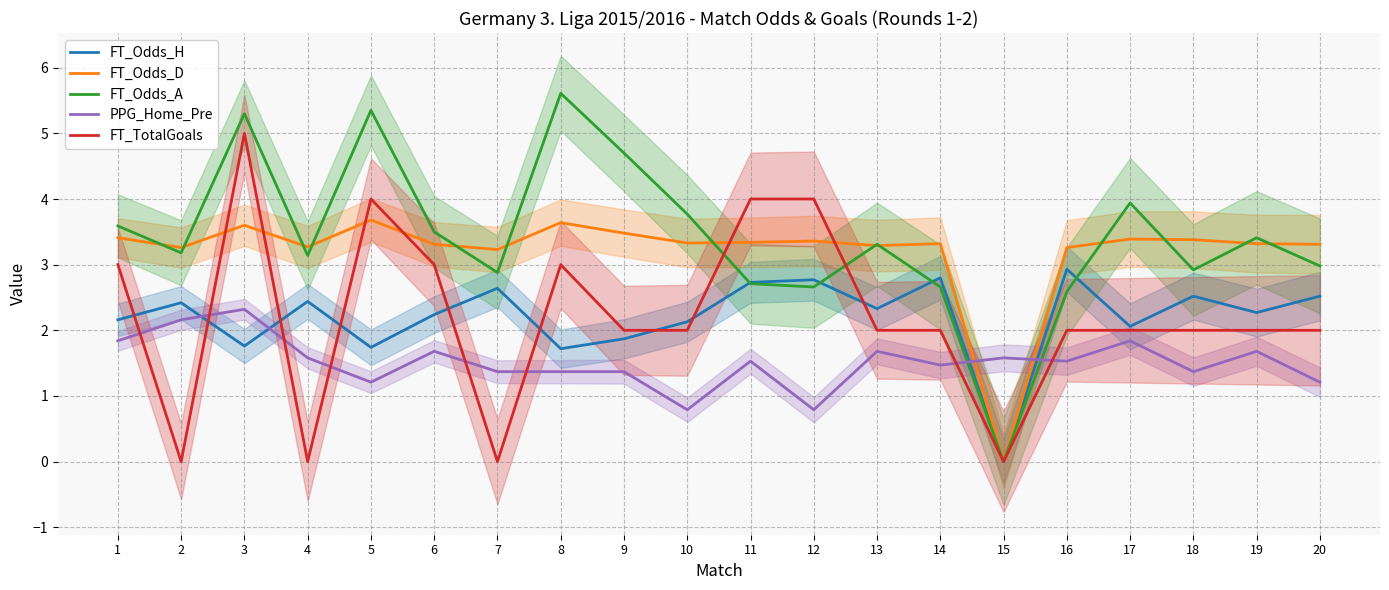

At which category is the sum across all series the highest?

3